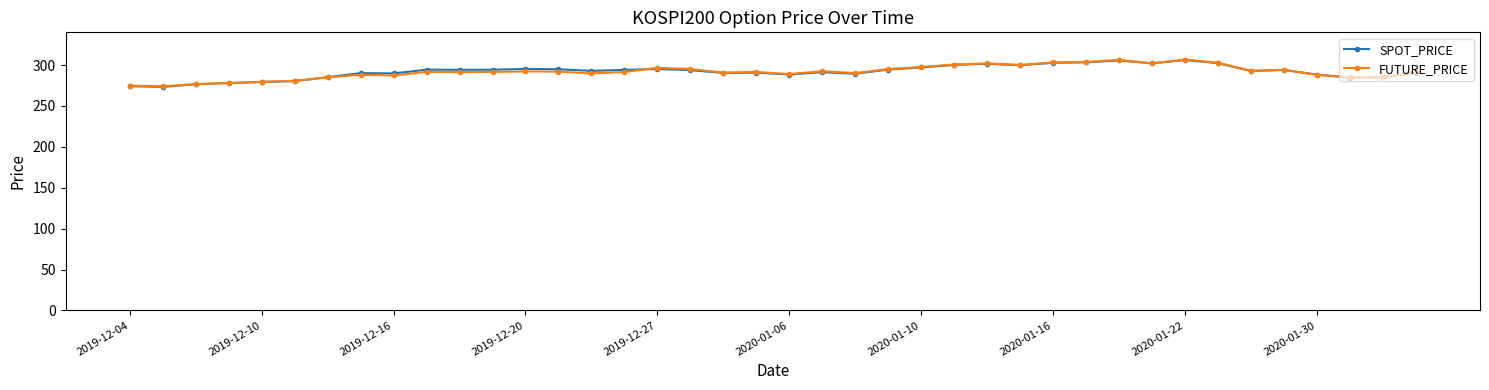

What is the value of the SPOT_PRICE point at the 37th from the left?

288.4